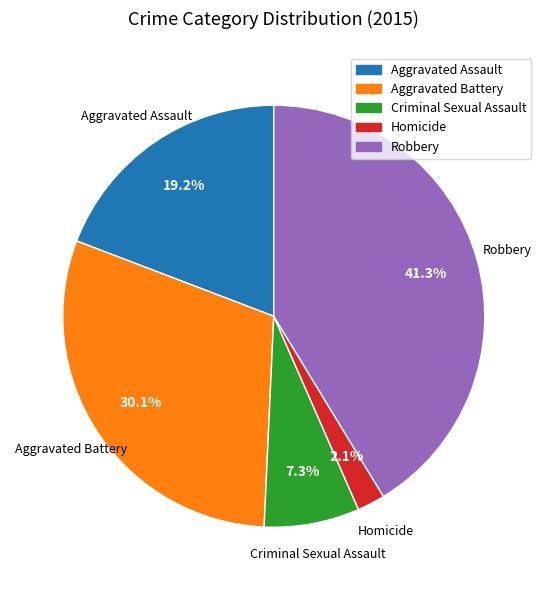

What percentage is the Aggravated Assault slice, to the nearest percent?

19%